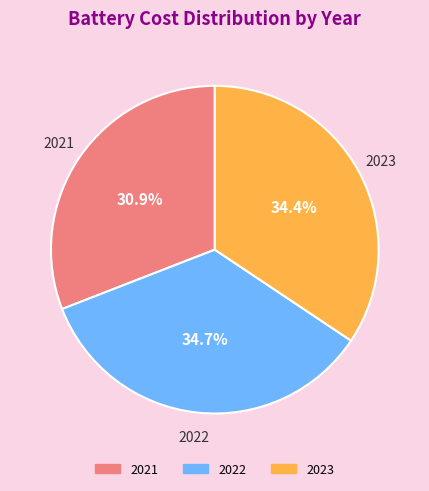

Which slice is the smallest?

2021